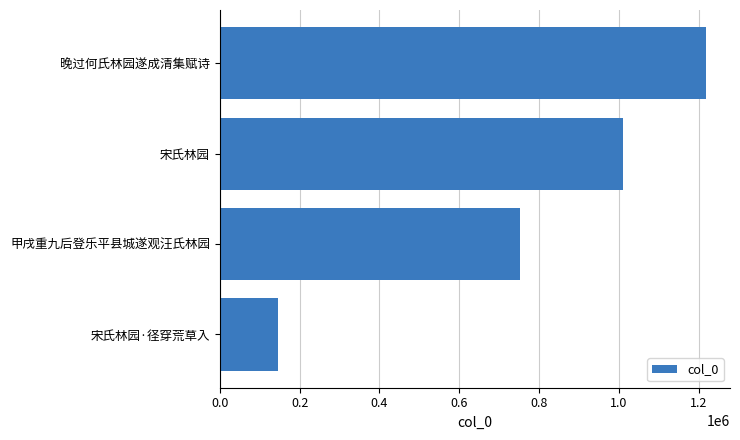

Between 甲戌重九后登乐平县城遂观汪氏林园 and 晚过何氏林园遂成清集赋诗, which is larger?

晚过何氏林园遂成清集赋诗